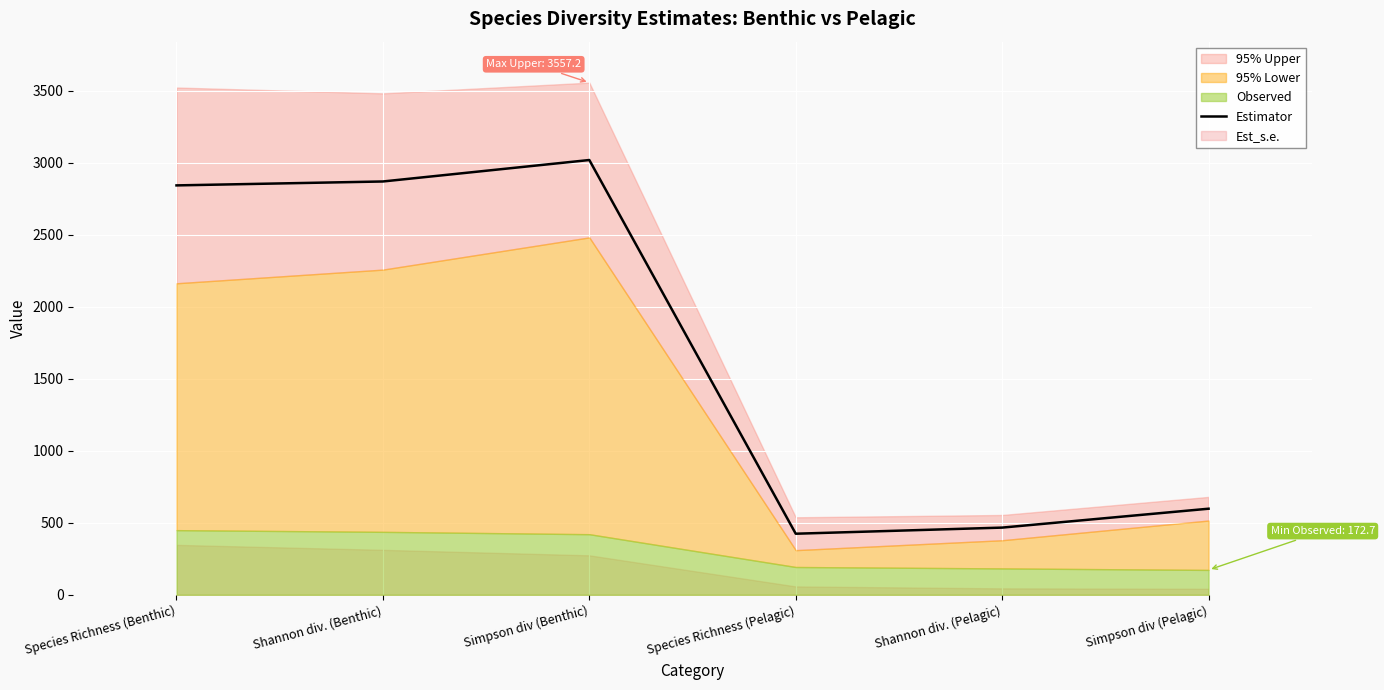

The value of Estimator at Simpson div (Benthic) is 3019.8. True or false?

True